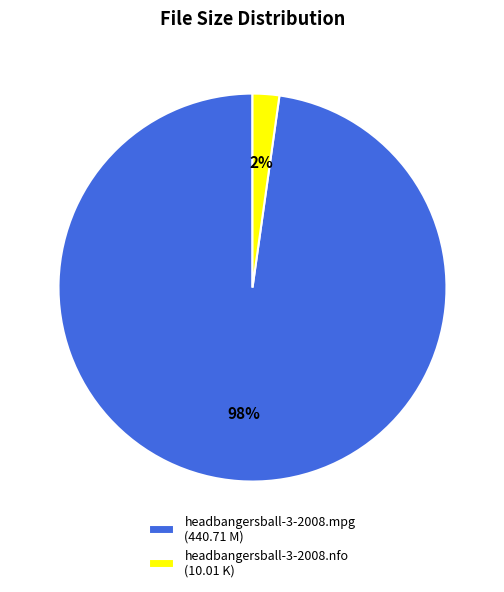

To the nearest percent, what percentage of the pie is headbangersball-3-2008.nfo (10.01 K)?

2%